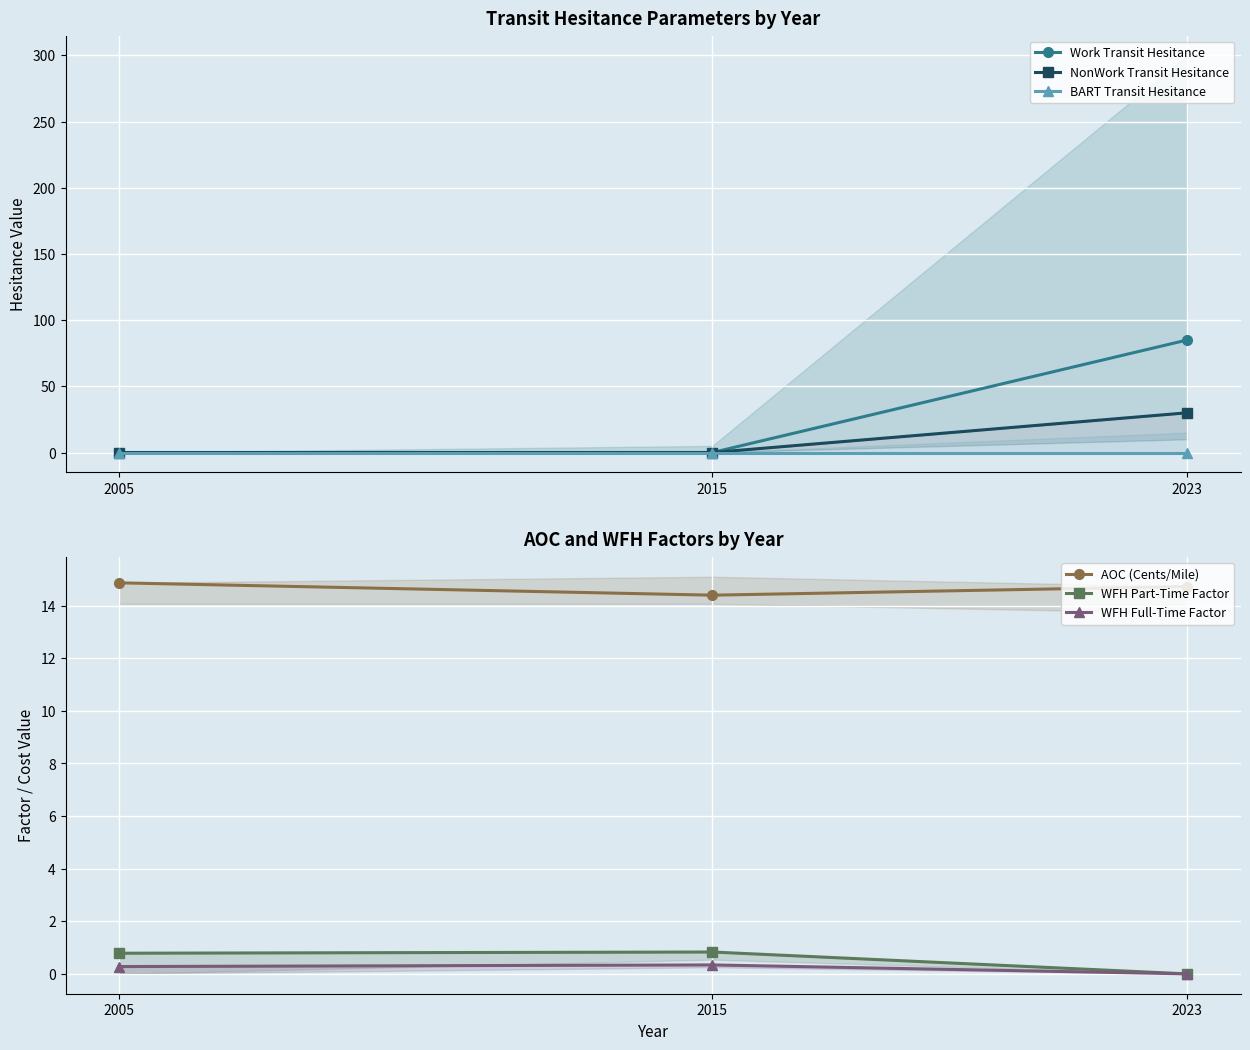

What is the value of the AOC (Cents/Mile) point at the 1st from the left?

14.9